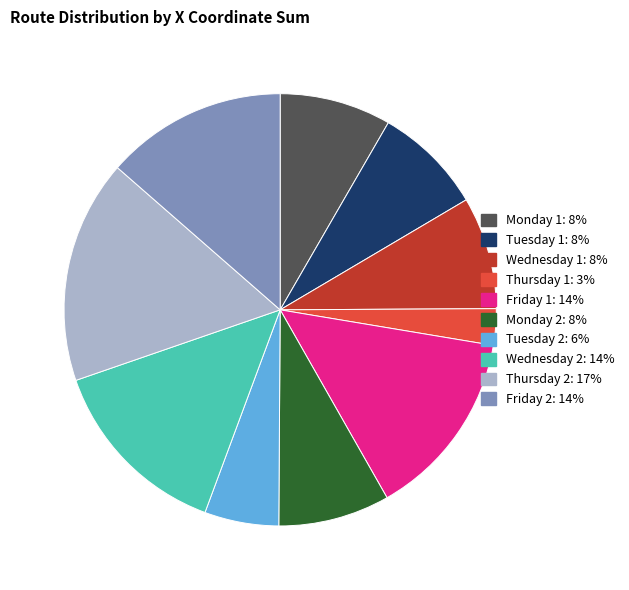

Is there a majority slice in this chart?

No